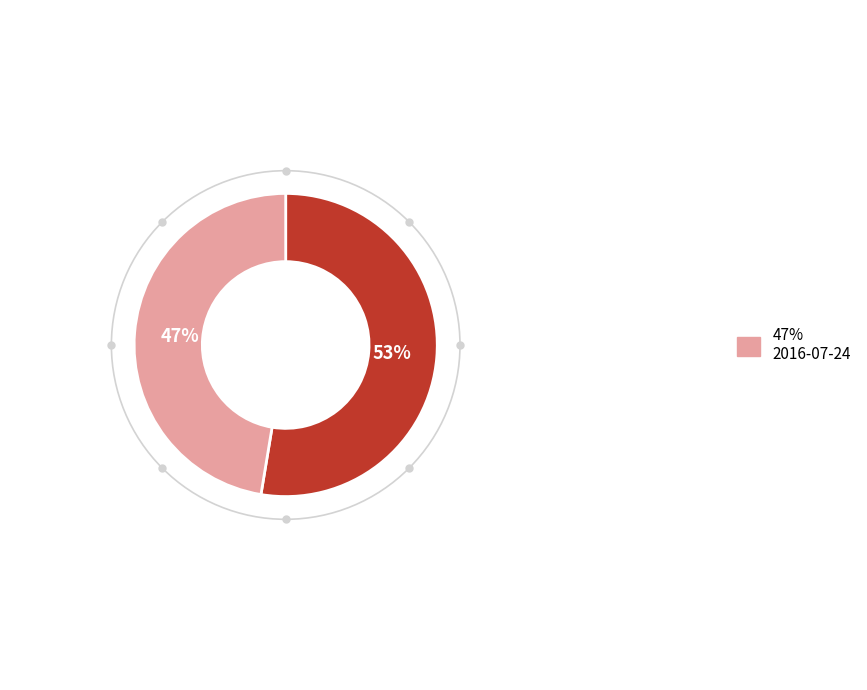

Does any single category account for the majority?

Yes